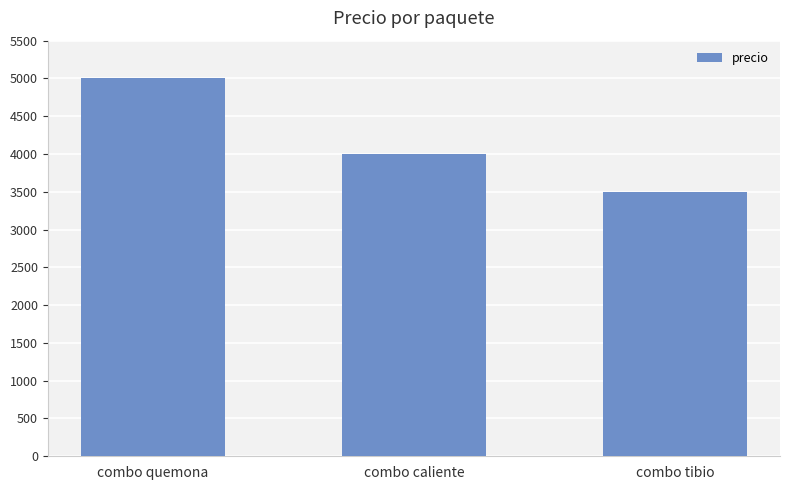

List the labels in order of value, largest first.

combo quemona, combo caliente, combo tibio